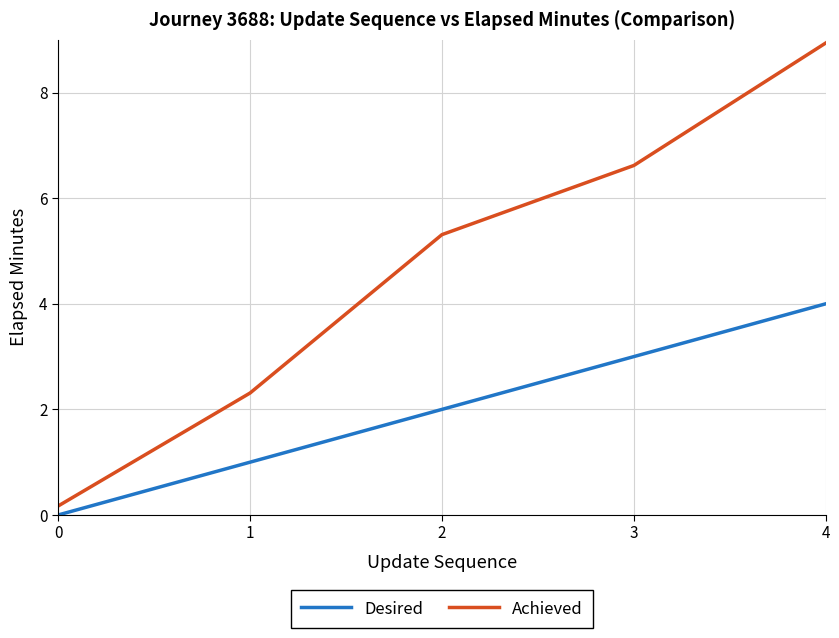

How many distinct data groups are displayed?

2